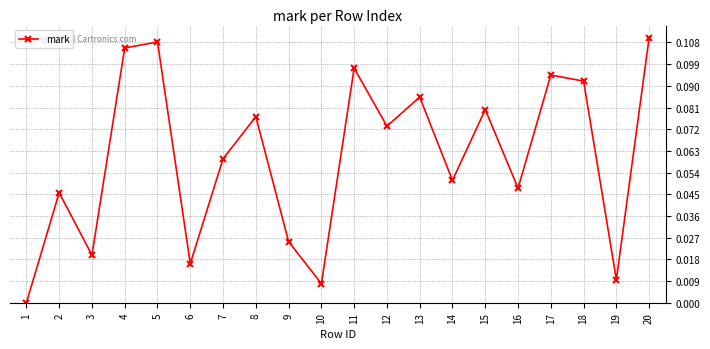

What is the sum of all values?

1.2